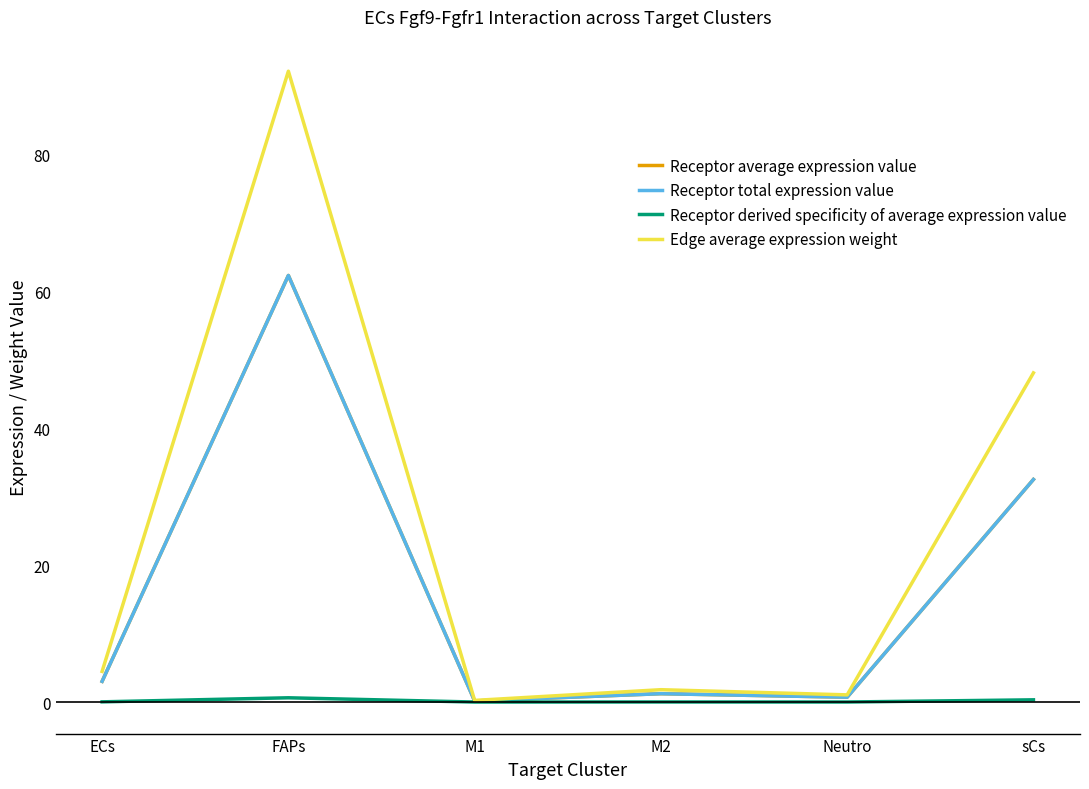

Between FAPs and M1, which is larger?

FAPs